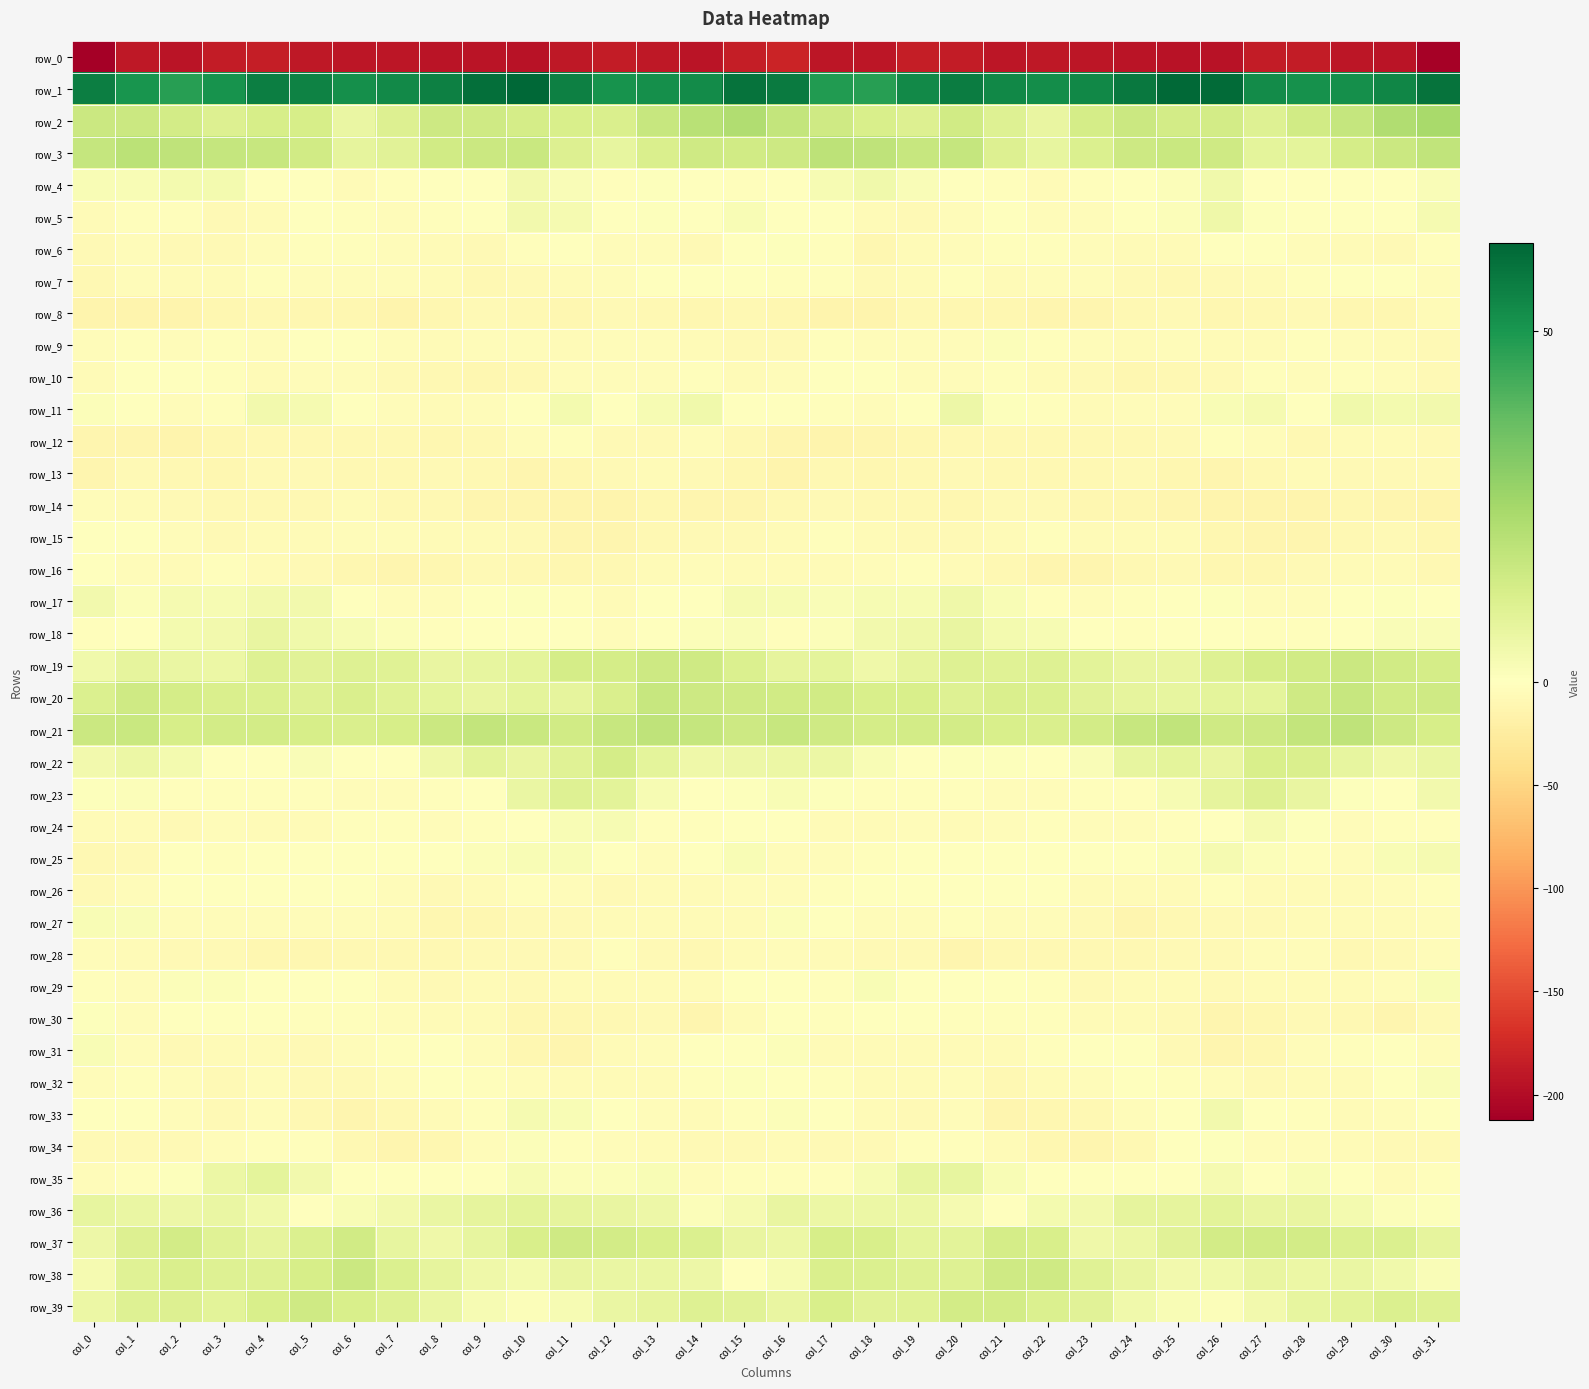

True or false: row_33 has a value of -4.0 at col_2.

True